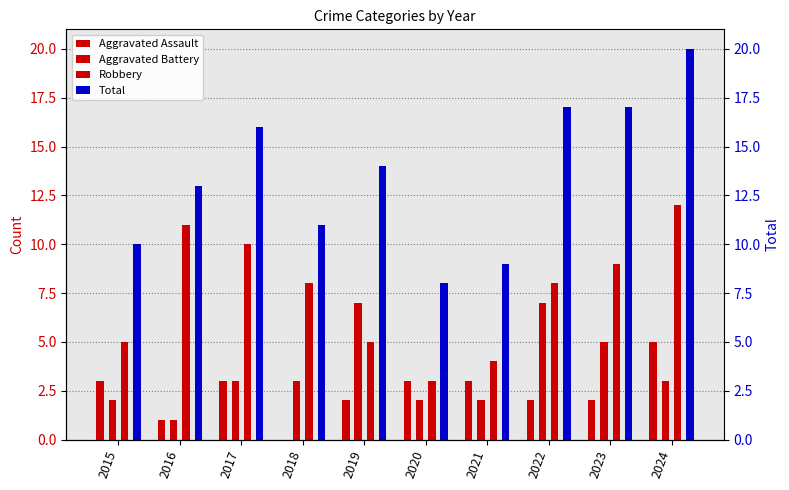

Reading left to right, transcribe all the data shown in this chart.

Aggravated Assault: 3	1	3	0	2	3	3	2	2	5
Aggravated Battery: 2	1	3	3	7	2	2	7	5	3
Robbery: 5	11	10	8	5	3	4	8	9	12
Total: 10	13	16	11	14	8	9	17	17	20